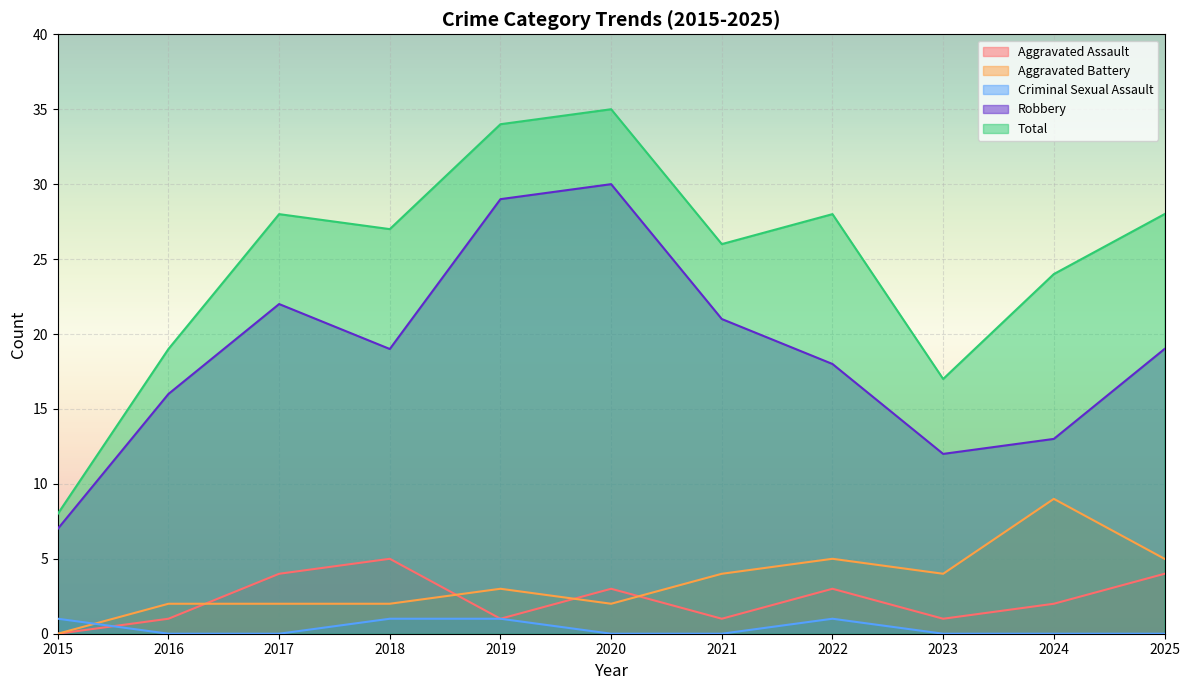

What is the difference between the highest and lowest values at 2017?

28